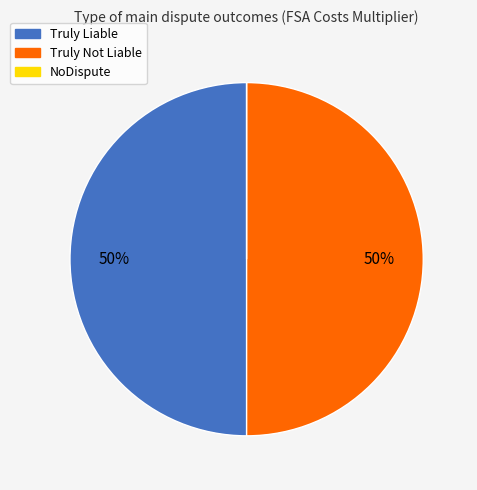

To the nearest percent, what is the average slice percentage?

33%